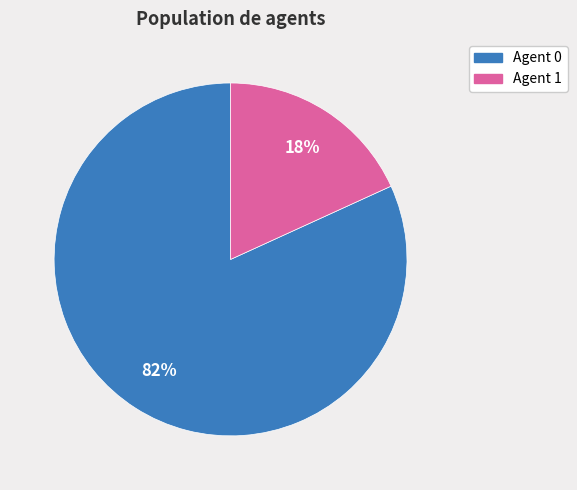

Is there any slice that represents more than half of the pie?

Yes